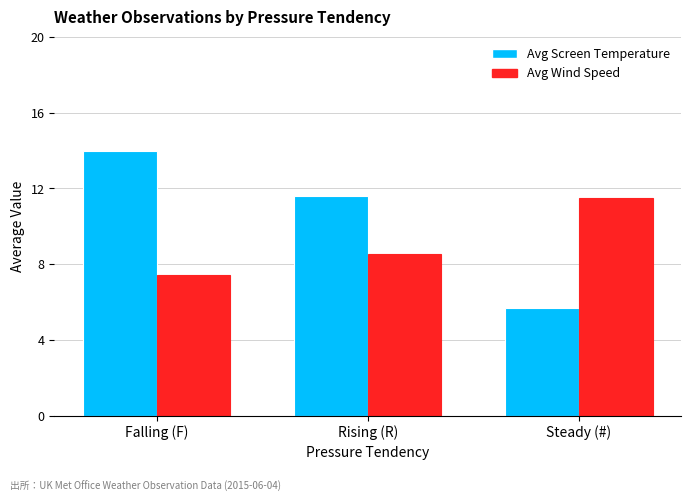

Which label corresponds to the largest value in the chart?

Falling (F)